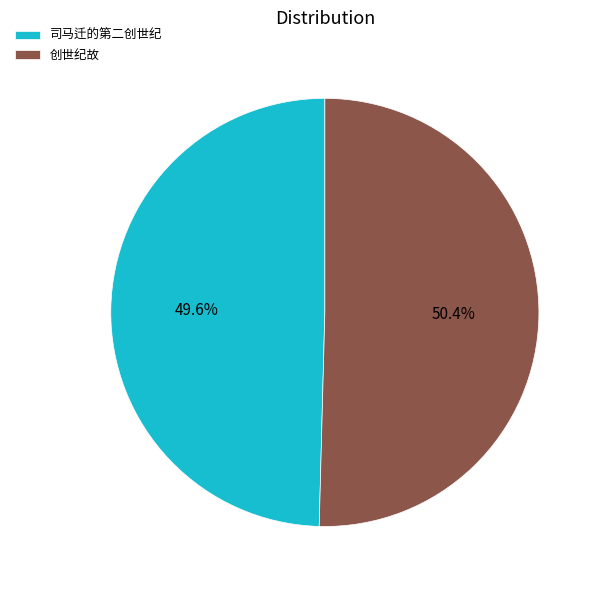

How many segments does this pie chart have?

2